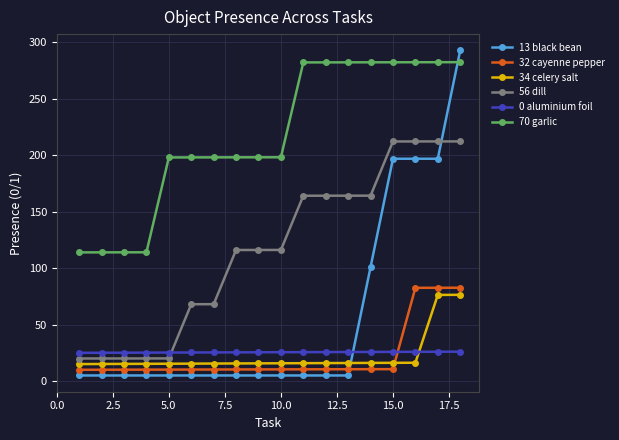

What is the sum of all 32 cayenne pepper values?

402.8